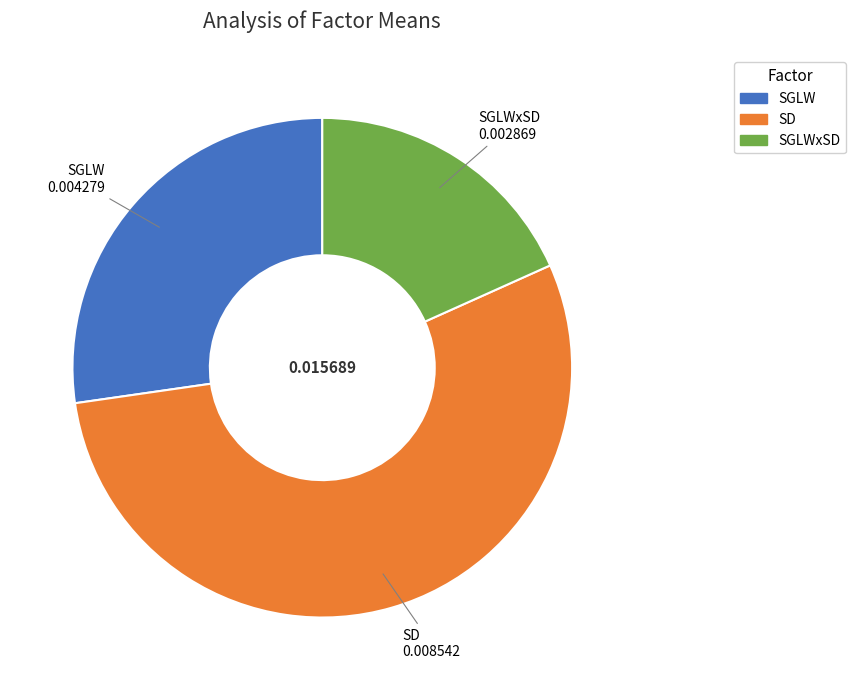

Is there any slice that represents more than half of the pie?

Yes